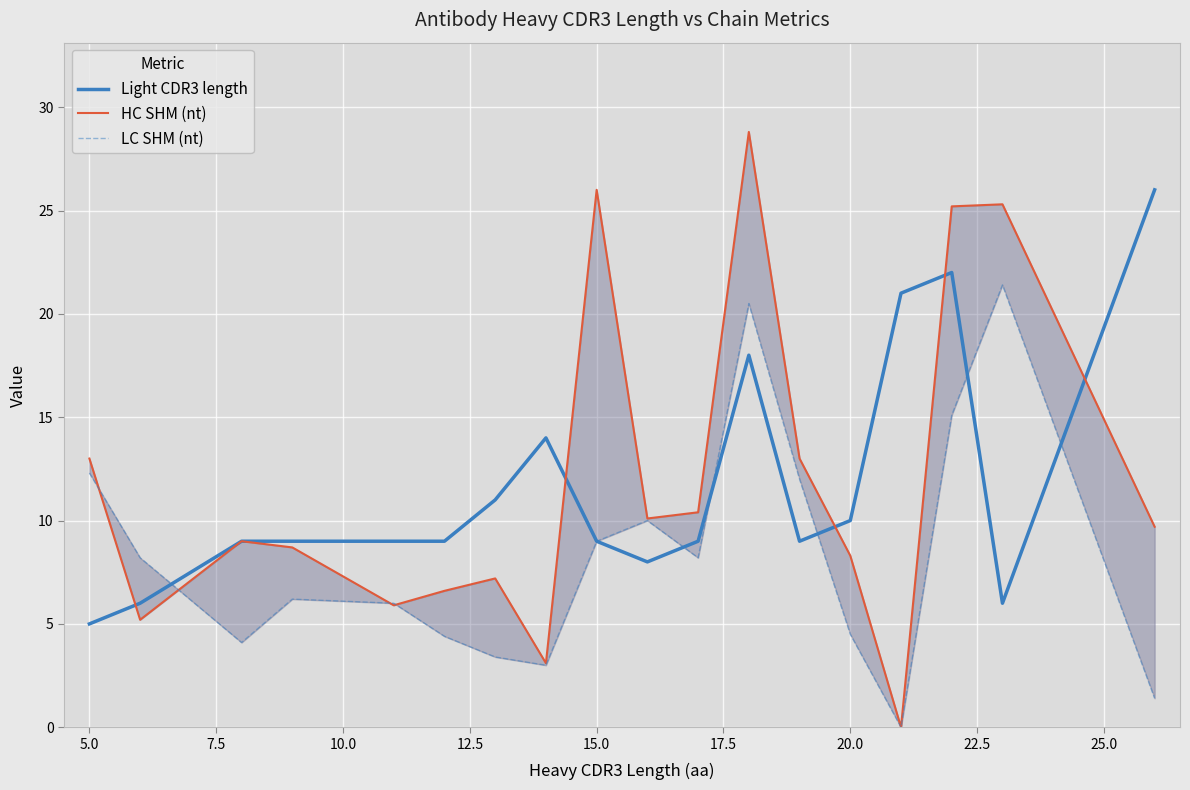

What is the highest value of the HC SHM (nt) series?

28.8